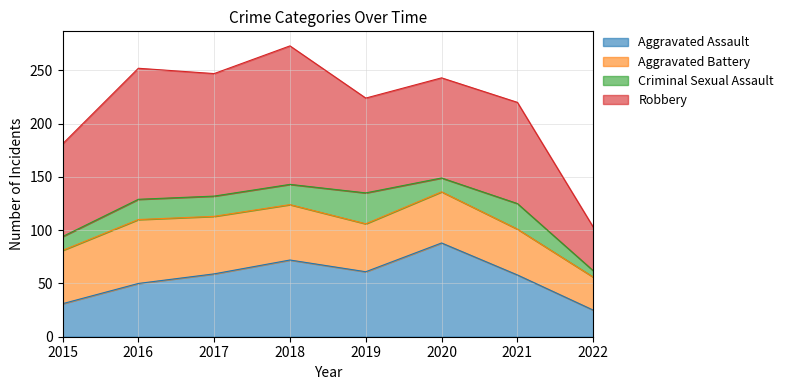

Does the chart display data point markers on the line(s)?

No